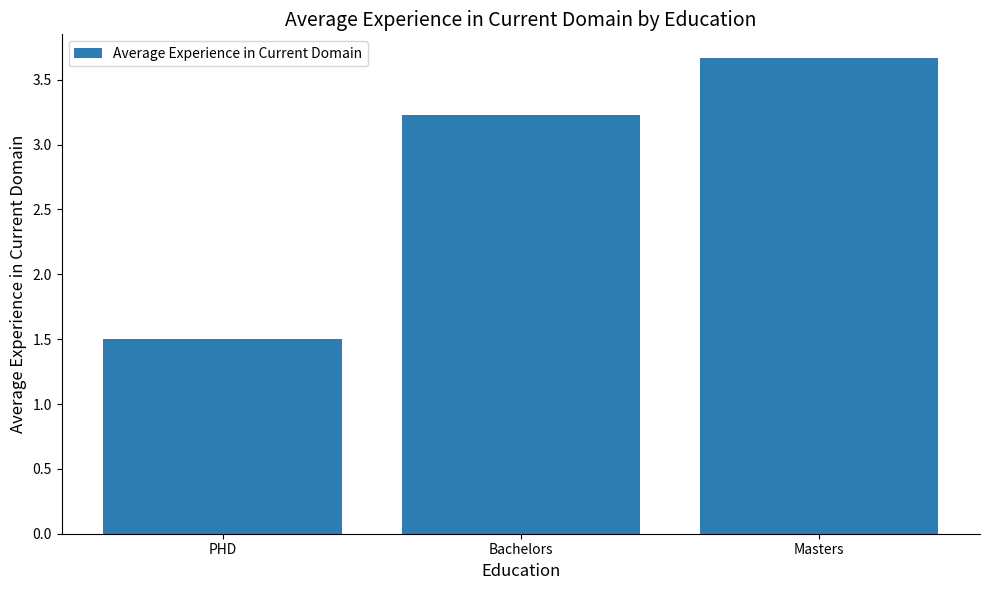

What is the label of the 2nd bar from the left?

Bachelors